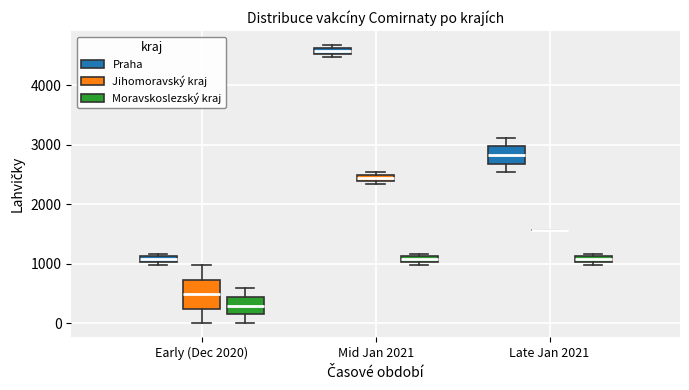

Which box is the tallest, from its lower edge to its upper edge?

Early (Dec 2020) (Jihomoravský kraj)